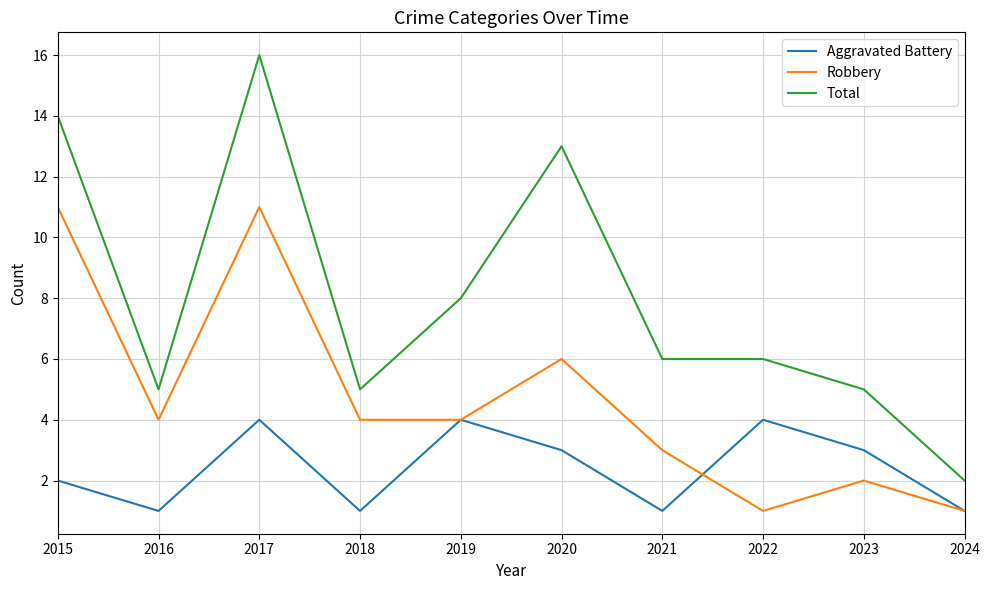

Which series has the widest spread of values?

Total